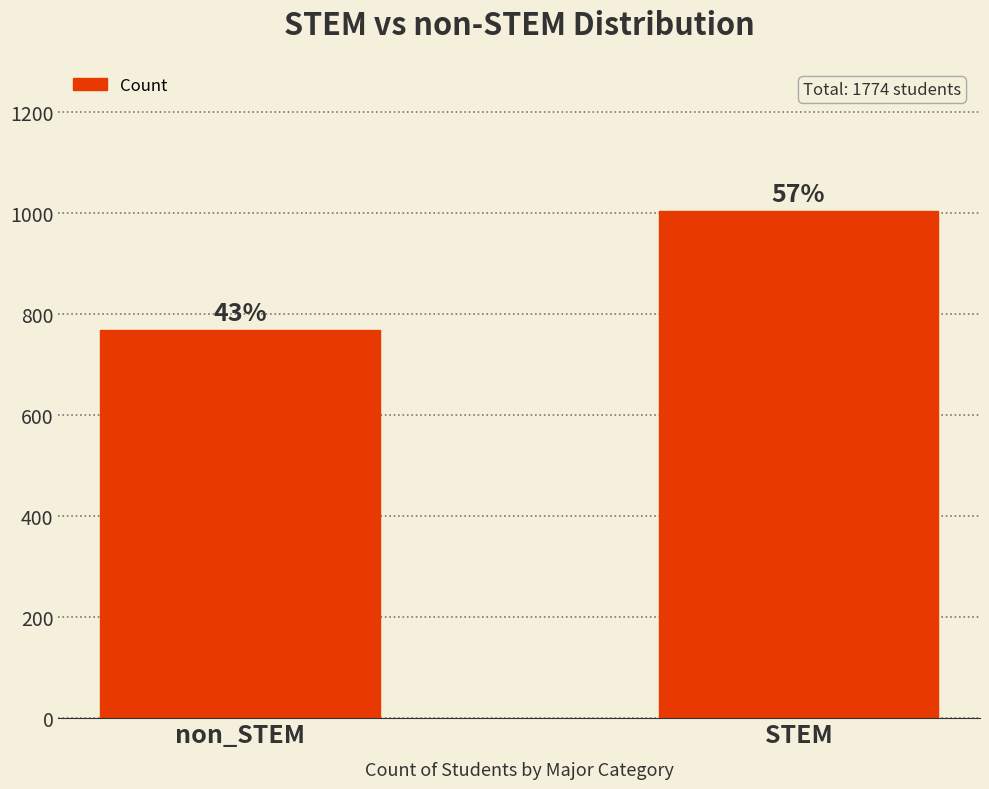

Which category has the lowest value across all series?

non_STEM